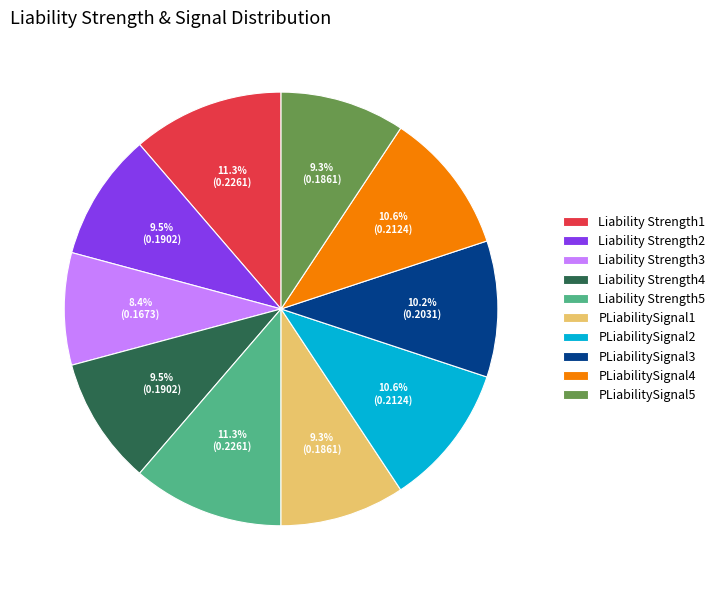

Is it true that PLiabilitySignal4 is 11% of the pie?

True